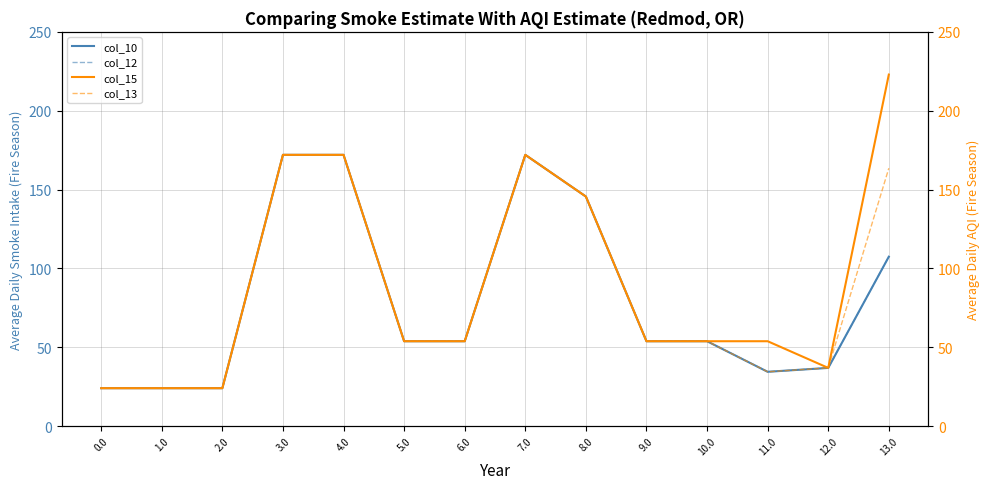

At which label does col_15 first exceed 53?

3.0